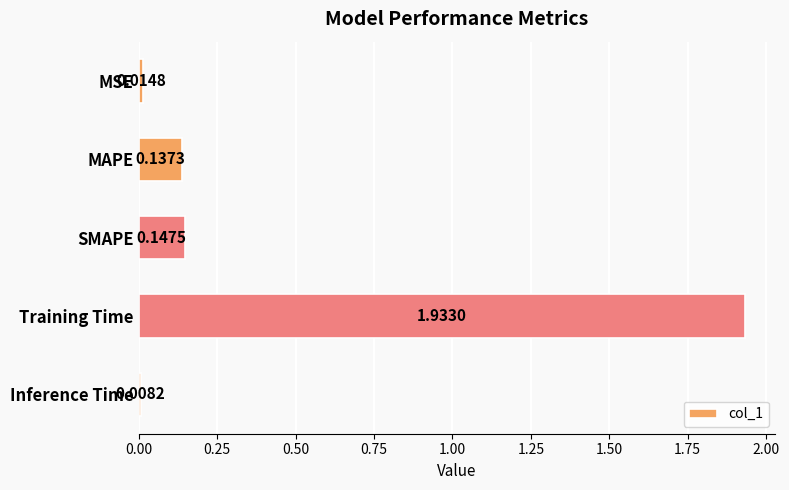

Which category has the highest value across all series?

Training Time